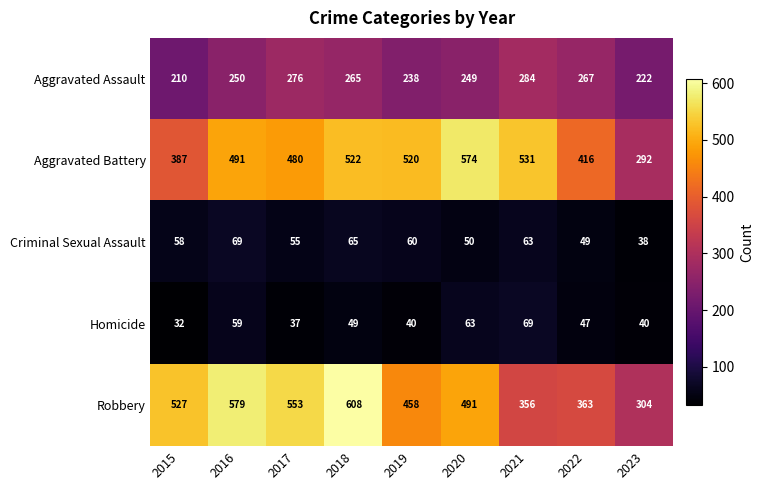

Which label corresponds to the smallest value in the chart?

2015